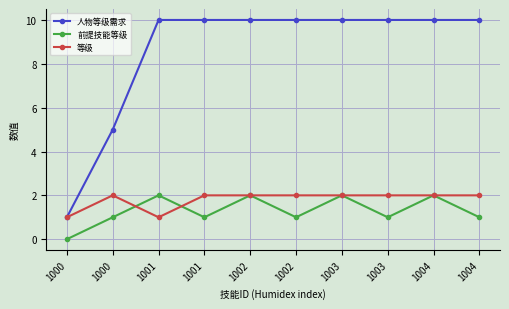

Where is 前提技能等级 nearest to the value 1?

1000